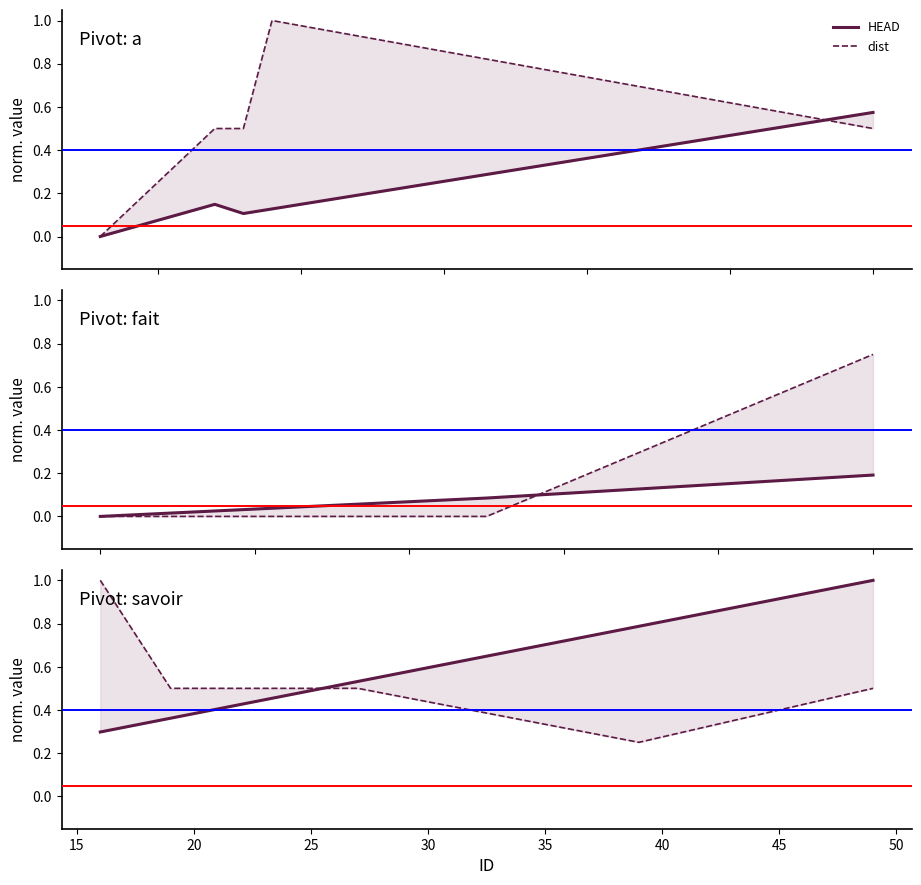

True or false: HEAD has more than 0 points higher than both neighbors.

False